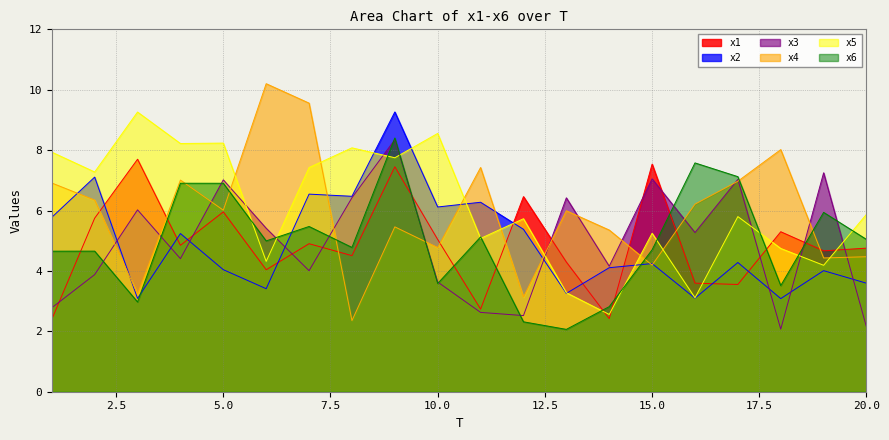

List the labels in order of x5 value, largest first.

3, 10, 5, 4, 8, 1, 9, 7, 2, 20, 17, 12, 15, 11, 18, 6, 19, 13, 16, 14